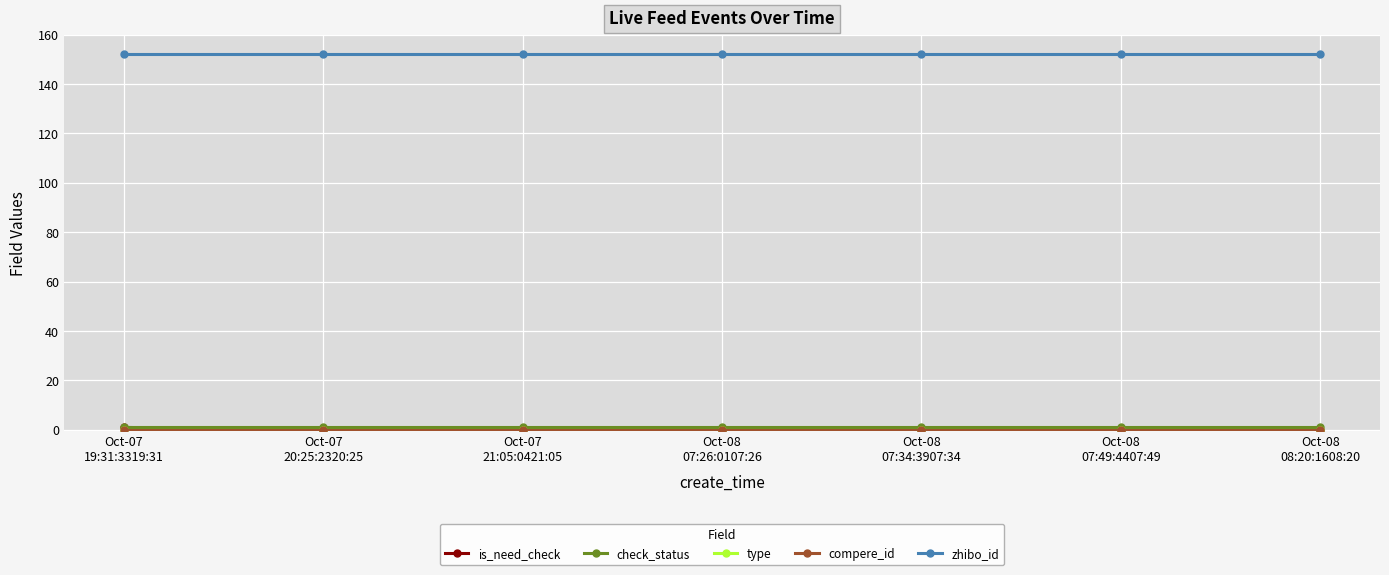

Which series changed the most between Oct-07
20:25:2320:25 and Oct-07
21:05:0421:05?

is_need_check